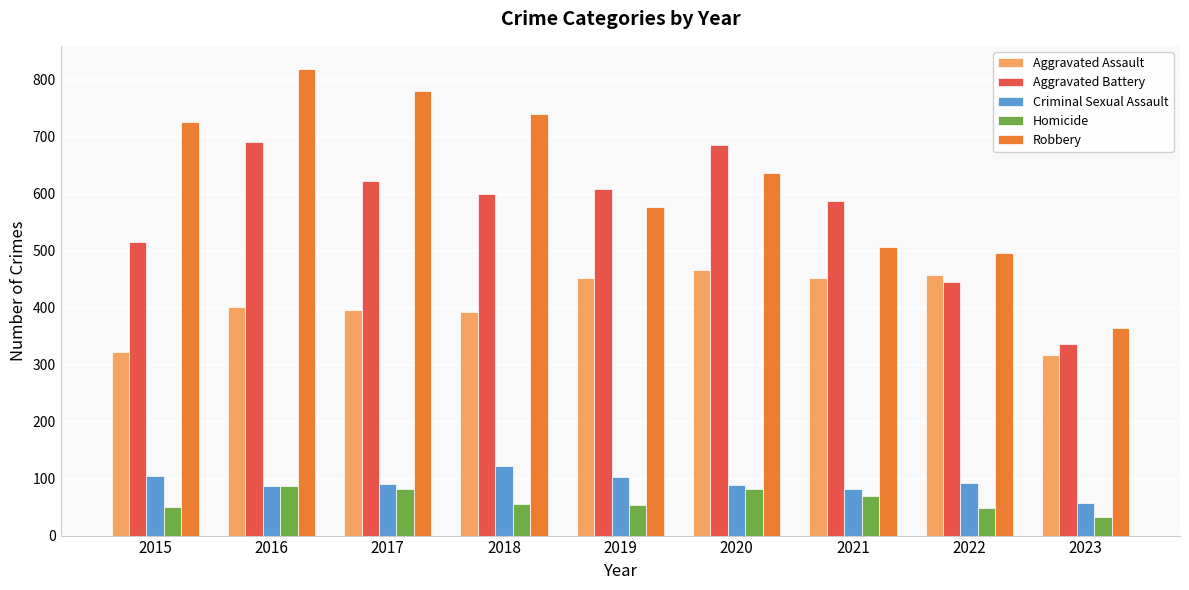

How many bars are there in total?

45